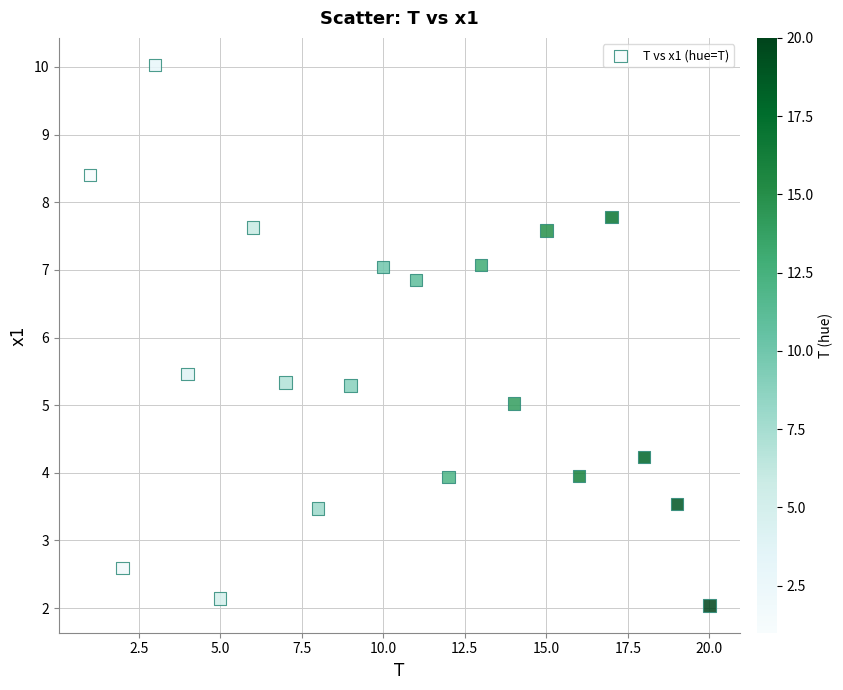

What is the range of X values (max minus min)?

19.0